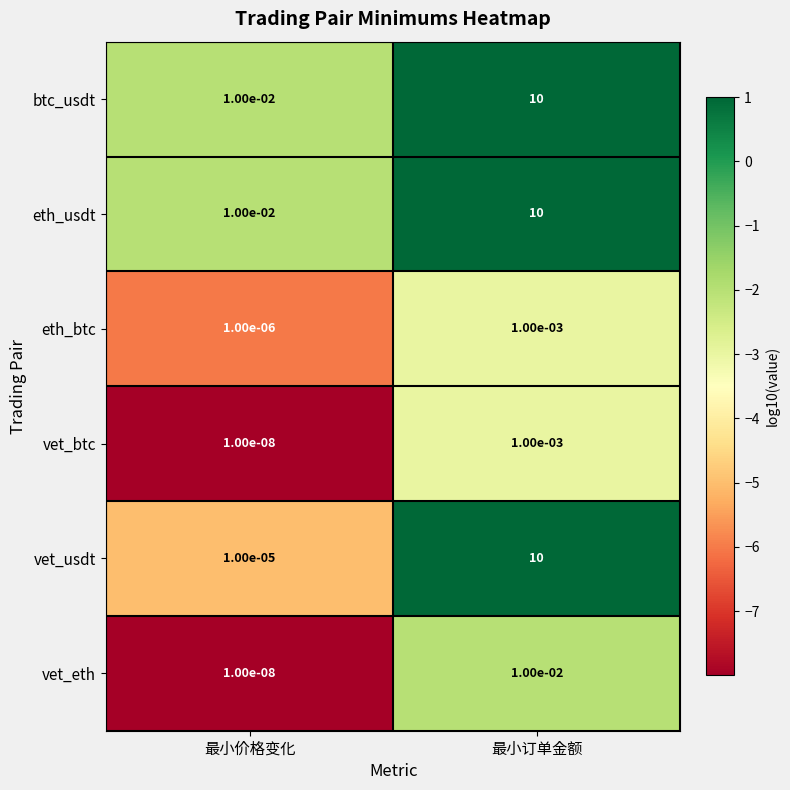

List the labels in order of vet_usdt value, smallest first.

最小价格变化, 最小订单金额